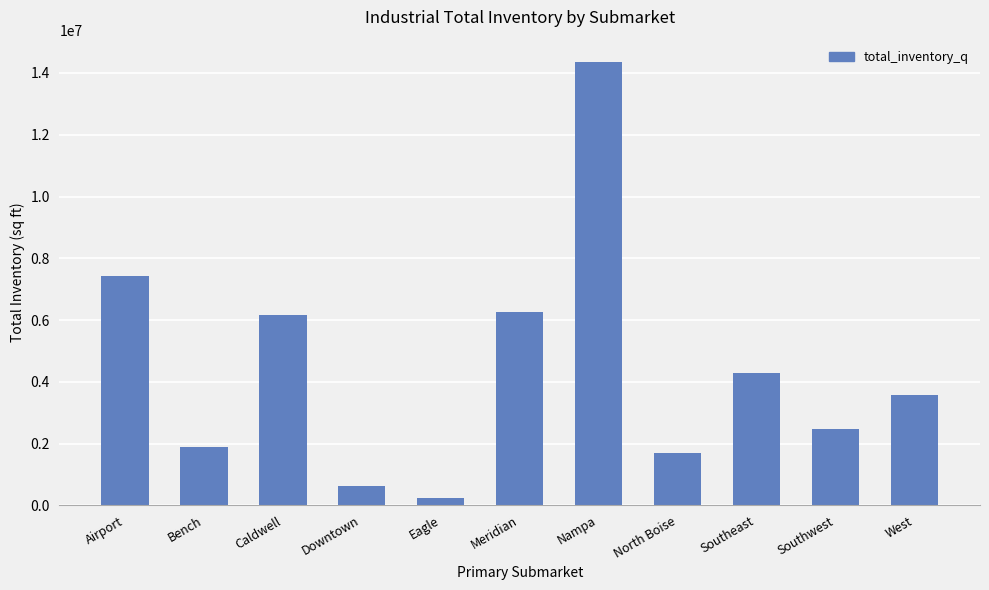

What is the sum of the values at West and Nampa?

17945755